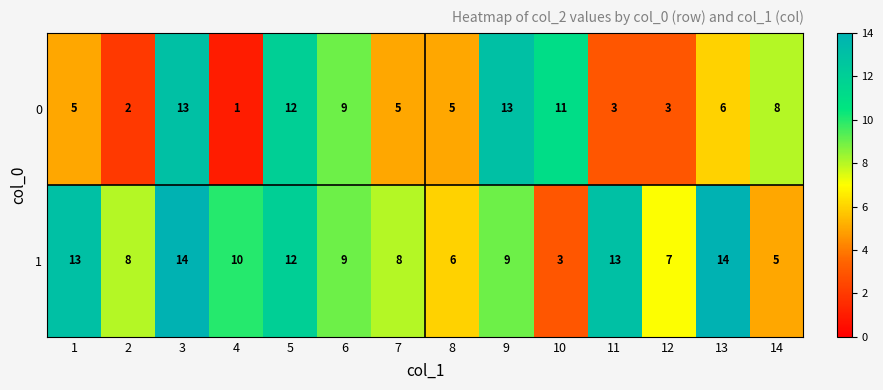

What is the maximum value shown in the chart?

14